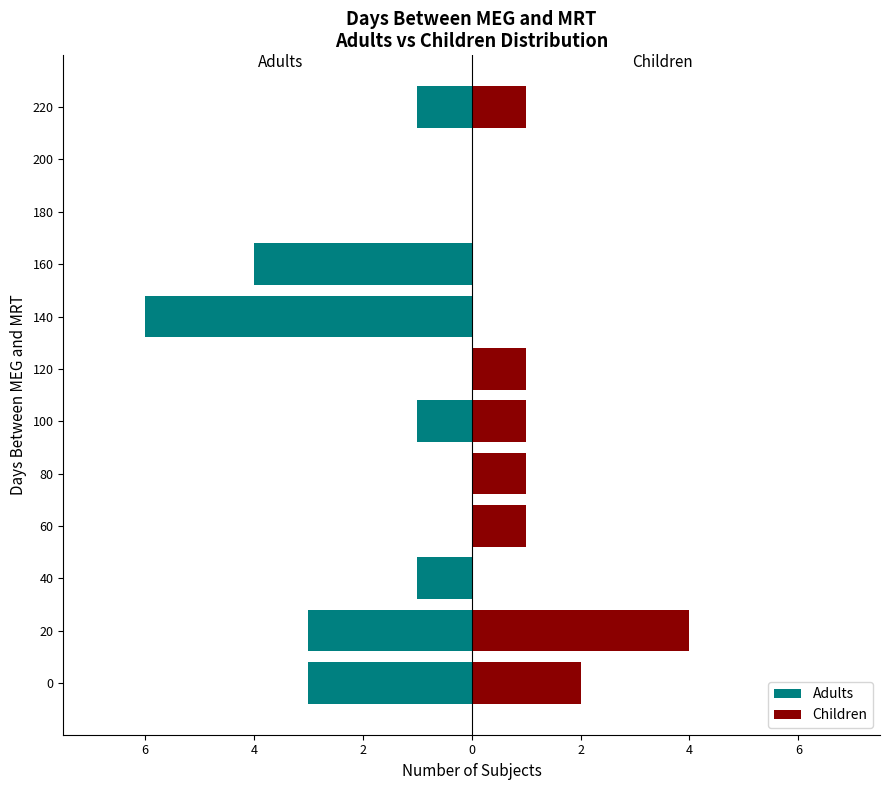

What is the spread (max minus min) of values at 80?

1